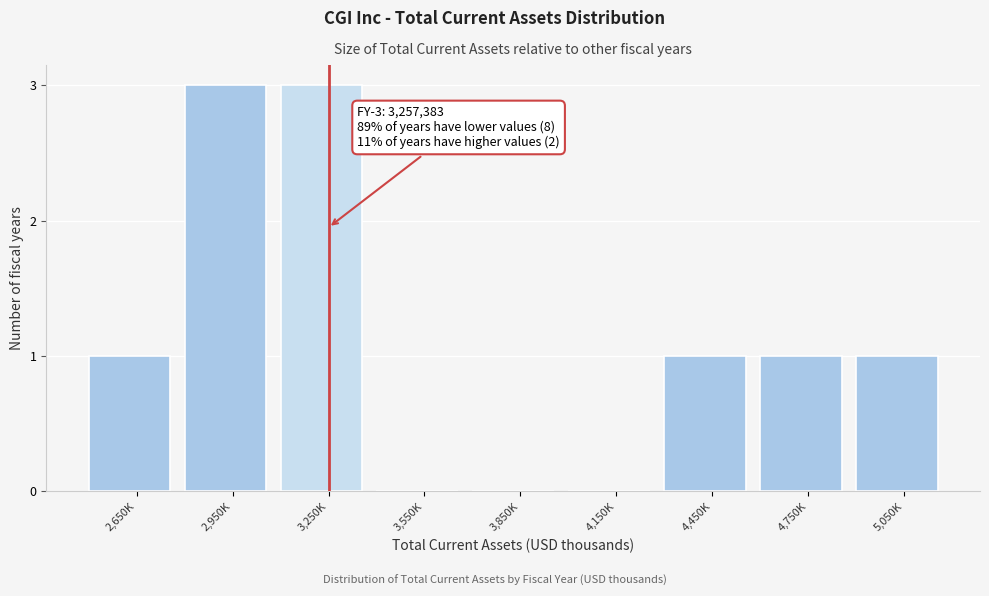

Reading left to right, transcribe all the data shown in this chart.

2,650K=1	2,950K=3	3,250K=3	3,550K=0	3,850K=0	4,150K=0	4,450K=1	4,750K=1	5,050K=1